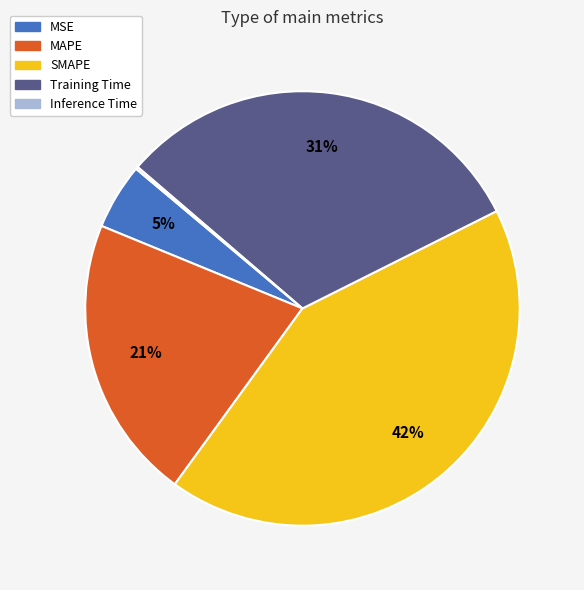

Combined, do MSE and SMAPE account for over 50%?

No